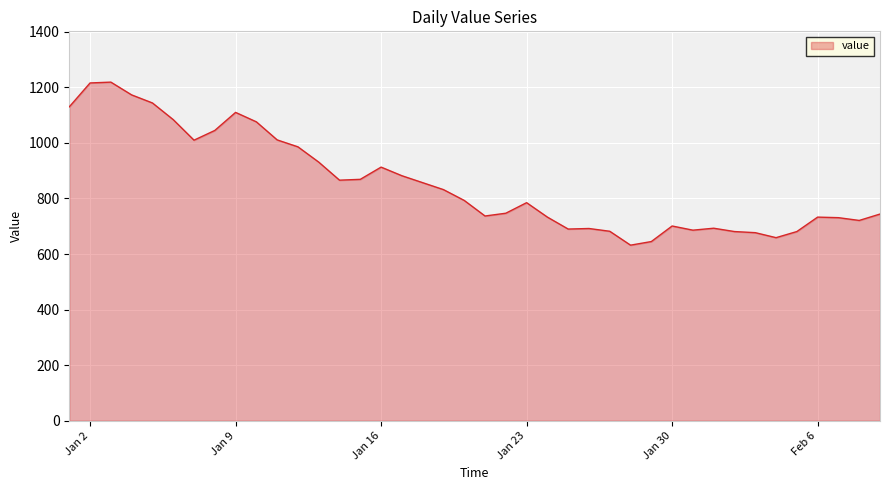

What is the minimum value shown in the chart?

632